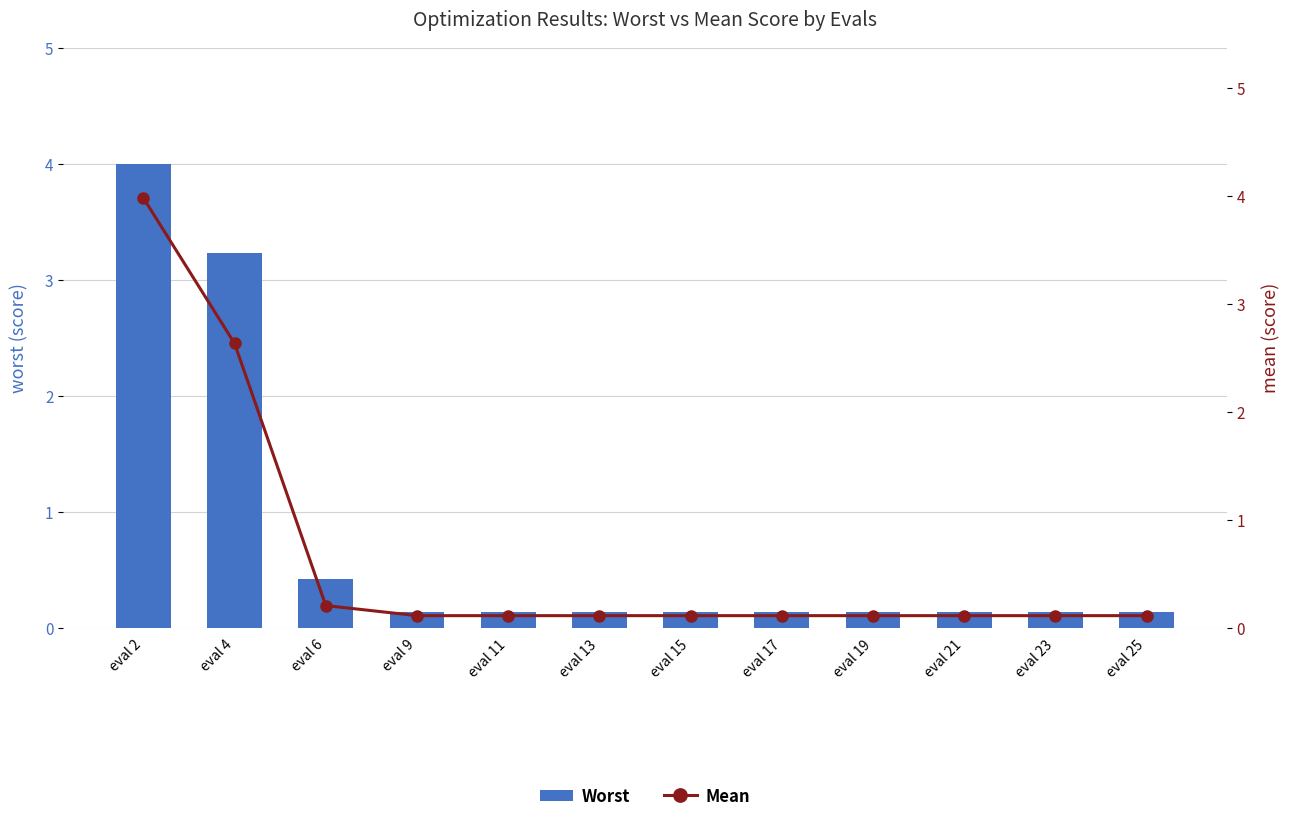

What is the average value of the mean series?

0.7